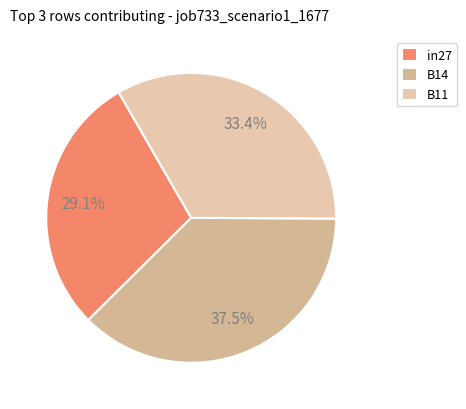

How many segments does this pie chart have?

3